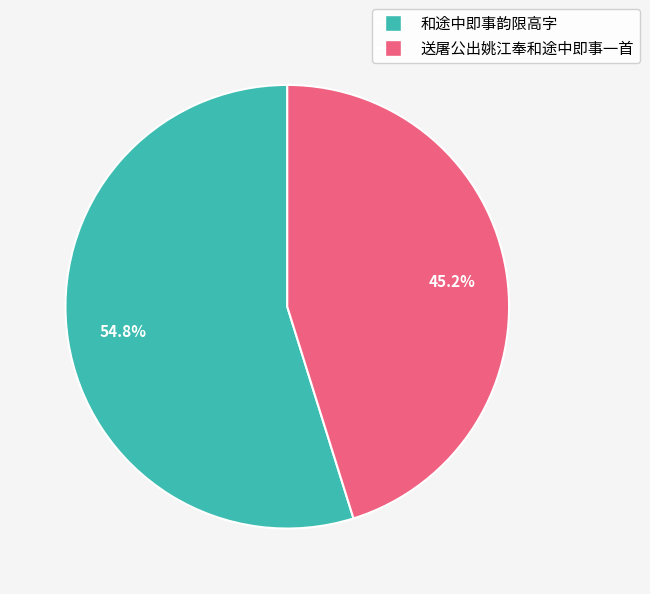

Is it true that 送屠公出姚江奉和途中即事一首 is 45% of the pie?

True